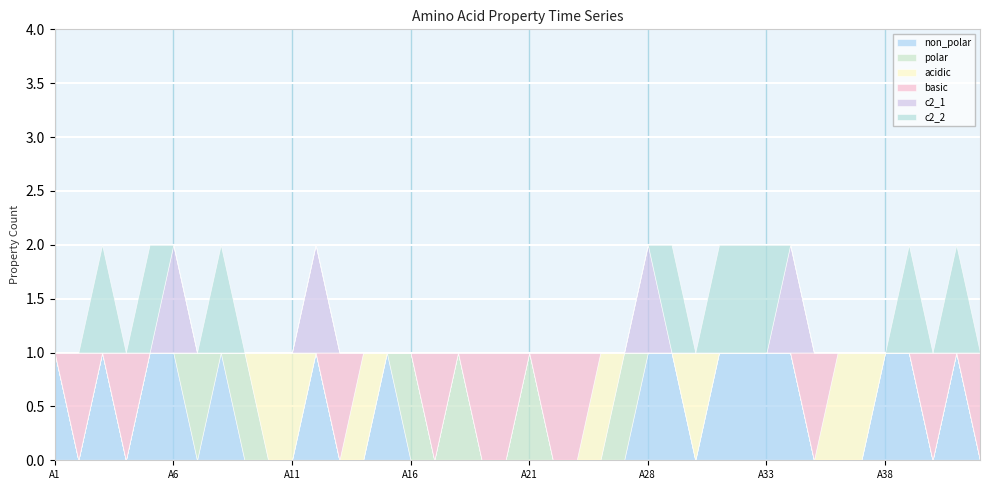

Does the chart display data point markers on the line(s)?

No